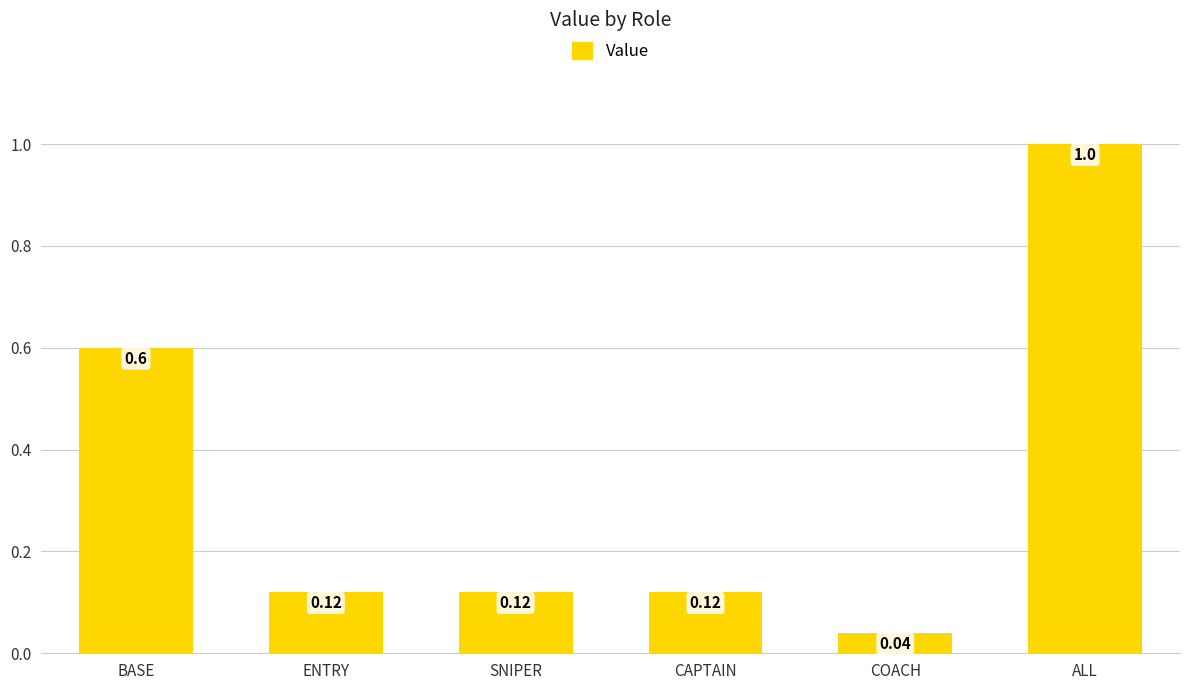

Count the number of categories in the chart.

6